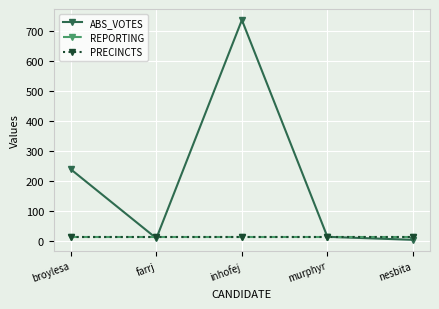

True or false: PRECINCTS and REPORTING cross at least once.

False